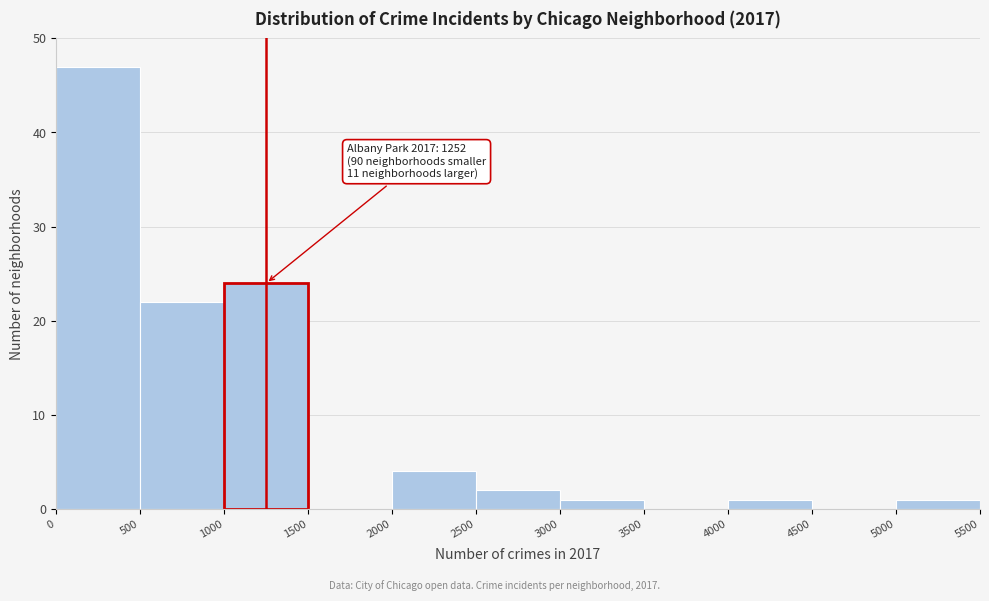

Over which range of the x-axis is the bar tallest?

0 to 500